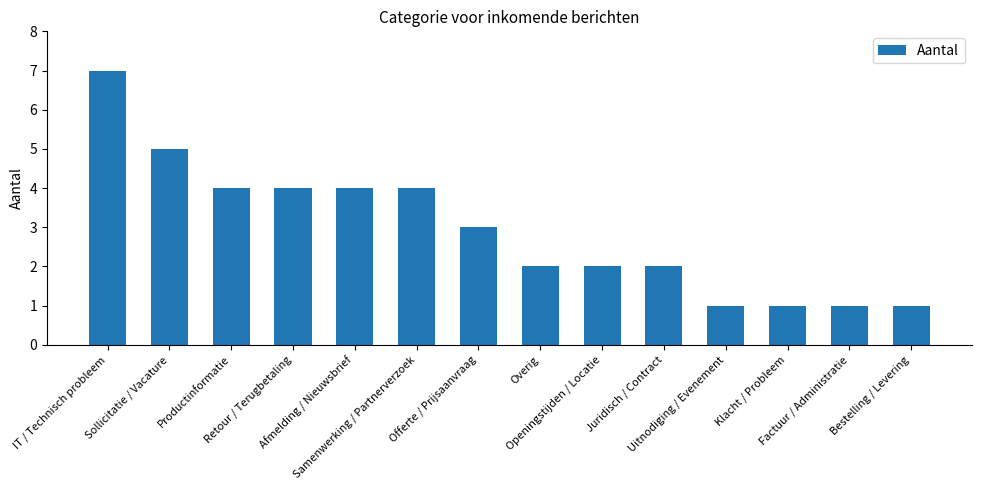

True or false: the data shows 2 at Offerte / Prijsaanvraag.

False